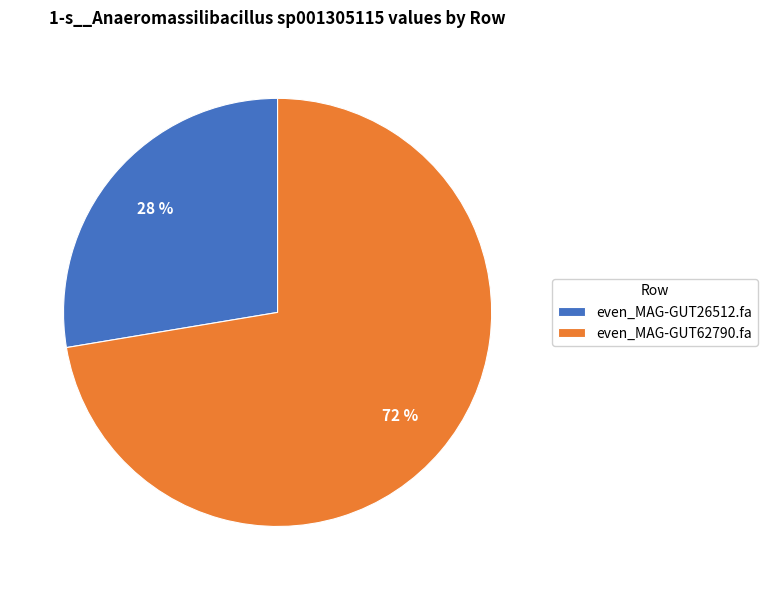

Which has a higher value, even_MAG-GUT62790.fa or even_MAG-GUT26512.fa?

even_MAG-GUT62790.fa